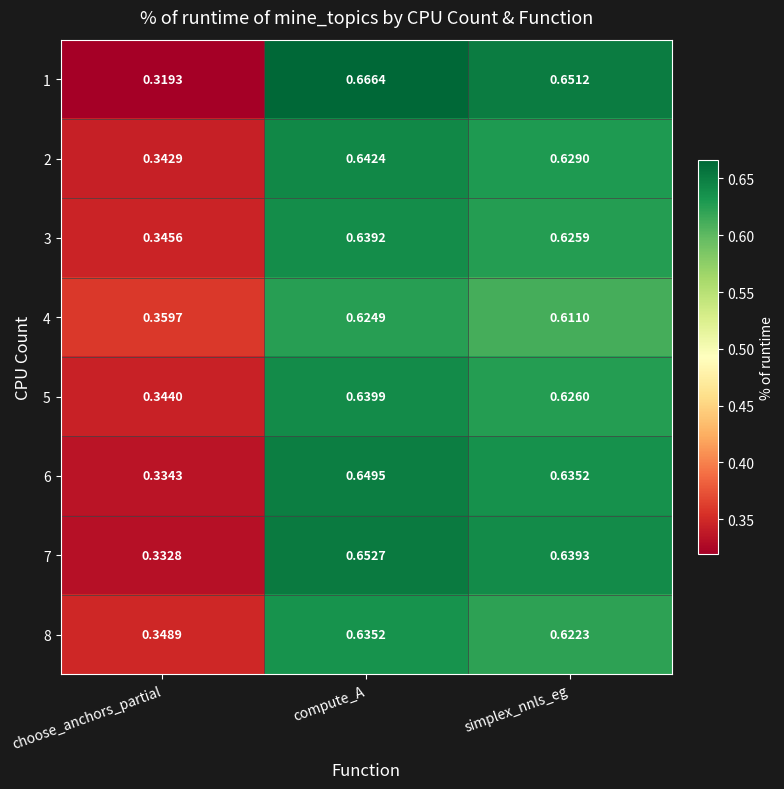

Which label corresponds to the largest value in the chart?

compute_A